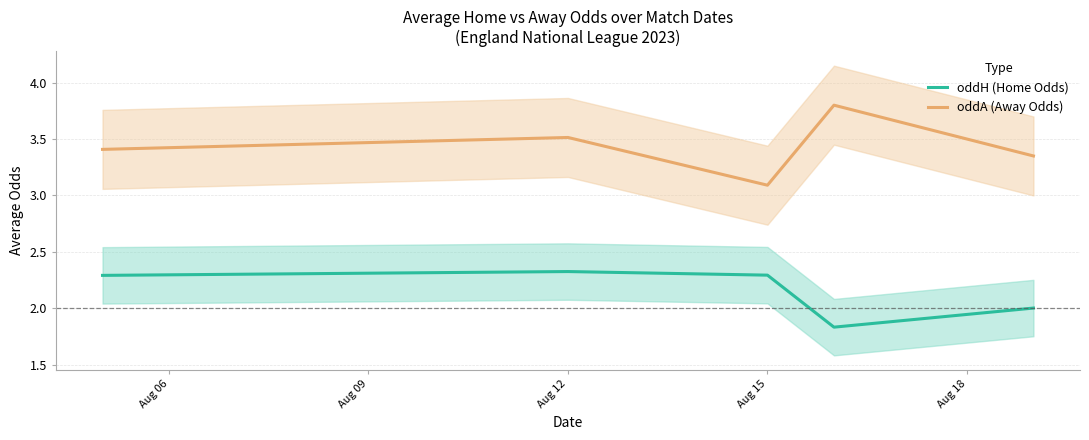

What is the approximate value of oddA (Away Odds) at Aug 15?

3.1